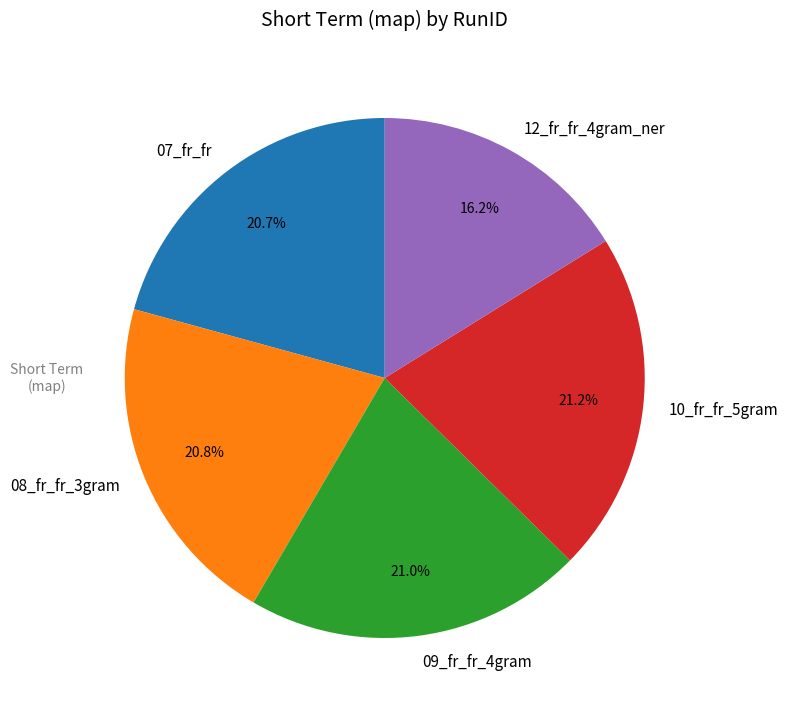

To the nearest percent, what is the difference between the largest and smallest slice percentages?

5%